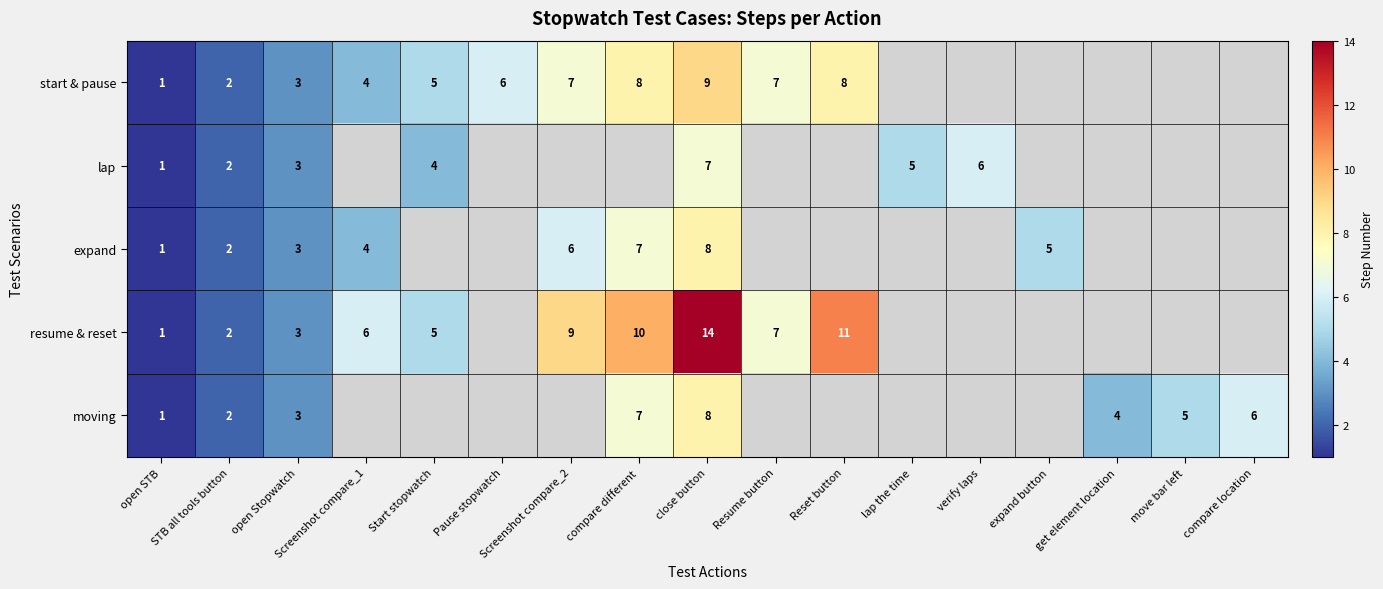

The value of start & pause at Pause stopwatch is 6. True or false?

True